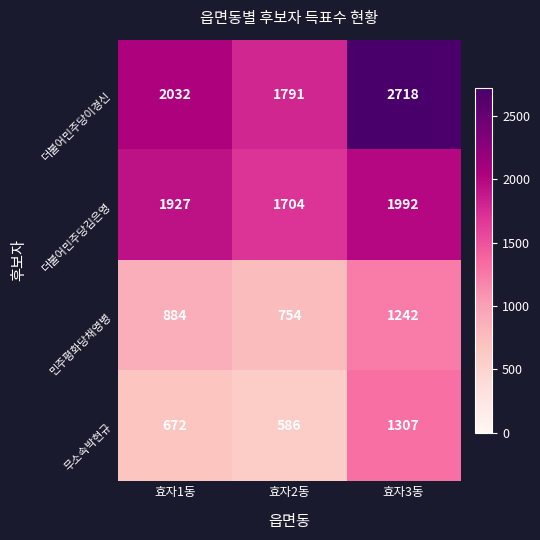

Rank the categories by 무소속박현규 value from lowest to highest.

효자2동, 효자1동, 효자3동